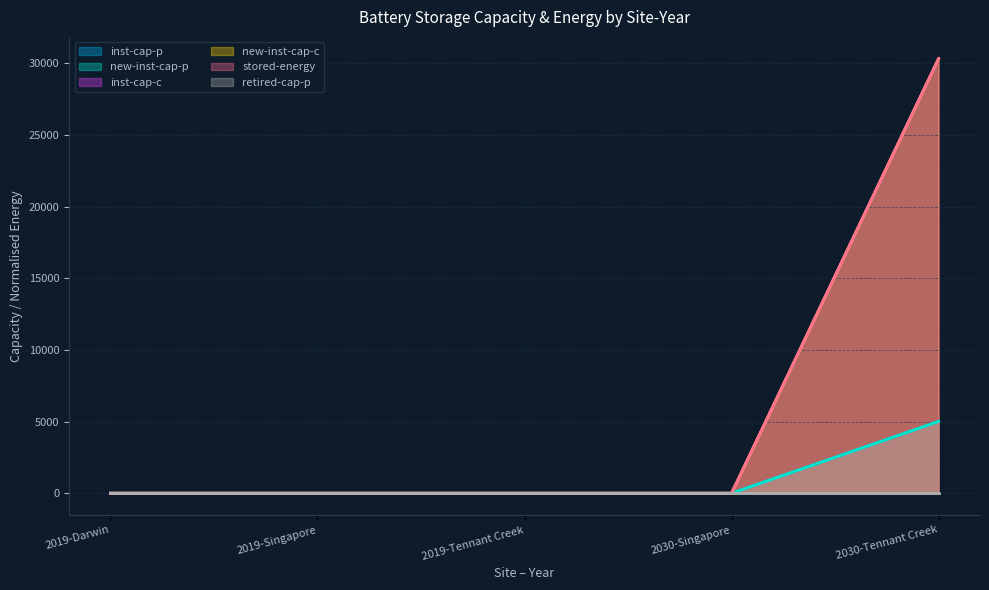

True or false: inst-cap-c and inst-cap-p cross at least once.

False